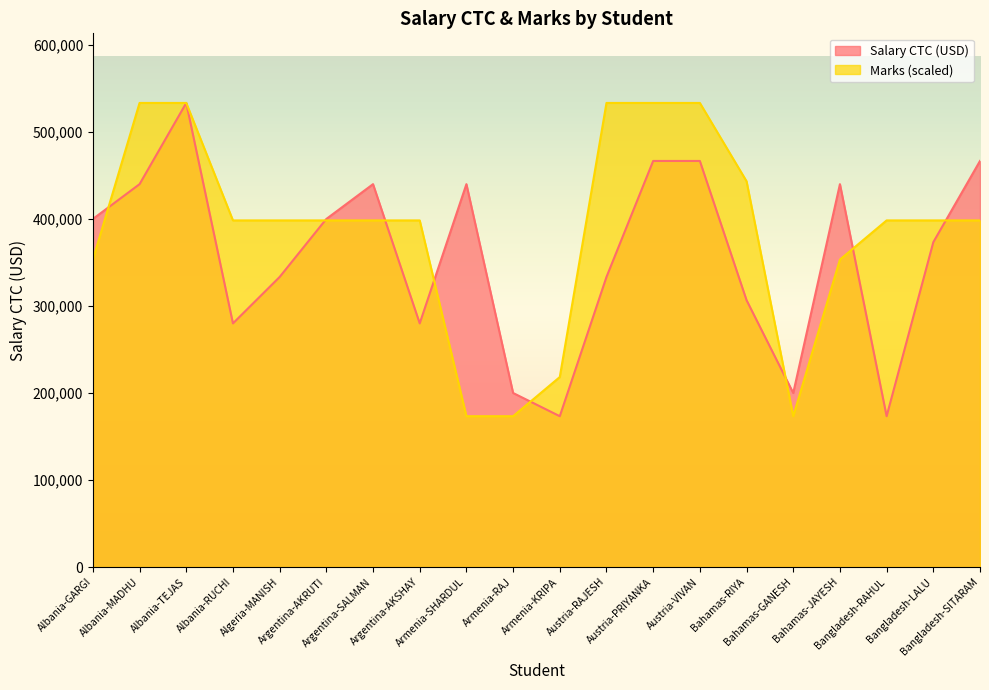

What is the difference between the highest and lowest values at Bangladesh-SITARAM?

68333